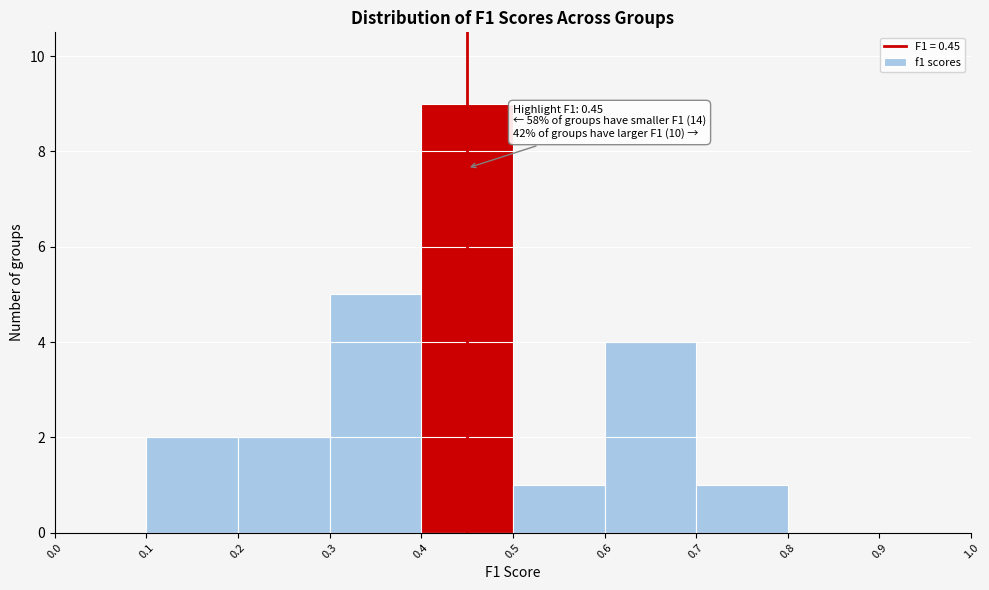

Over which range of the x-axis is the bar tallest?

0.4 to 0.5